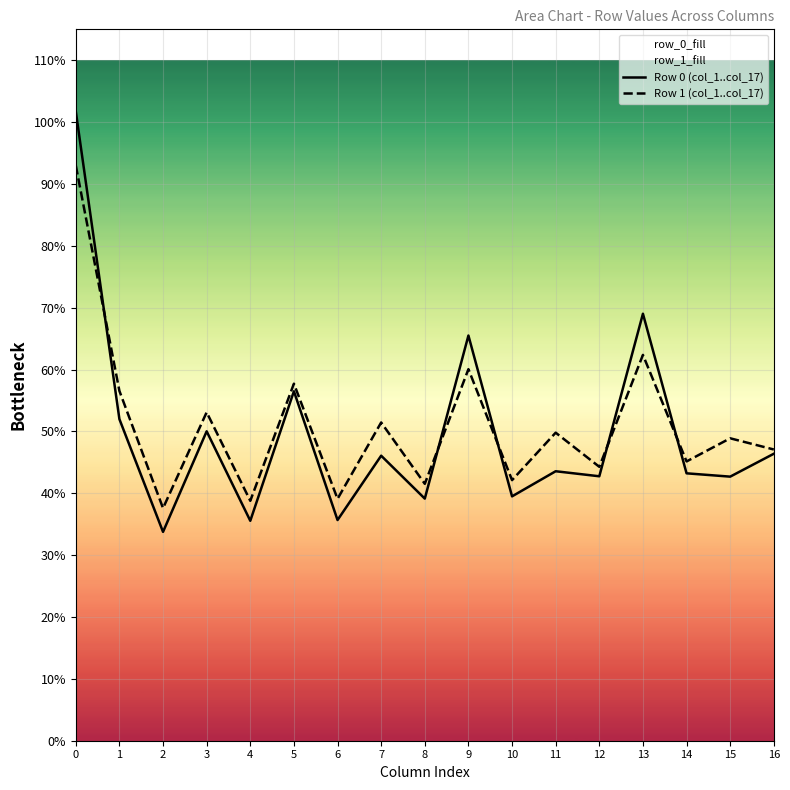

Between 1 and 14, which is larger?

1